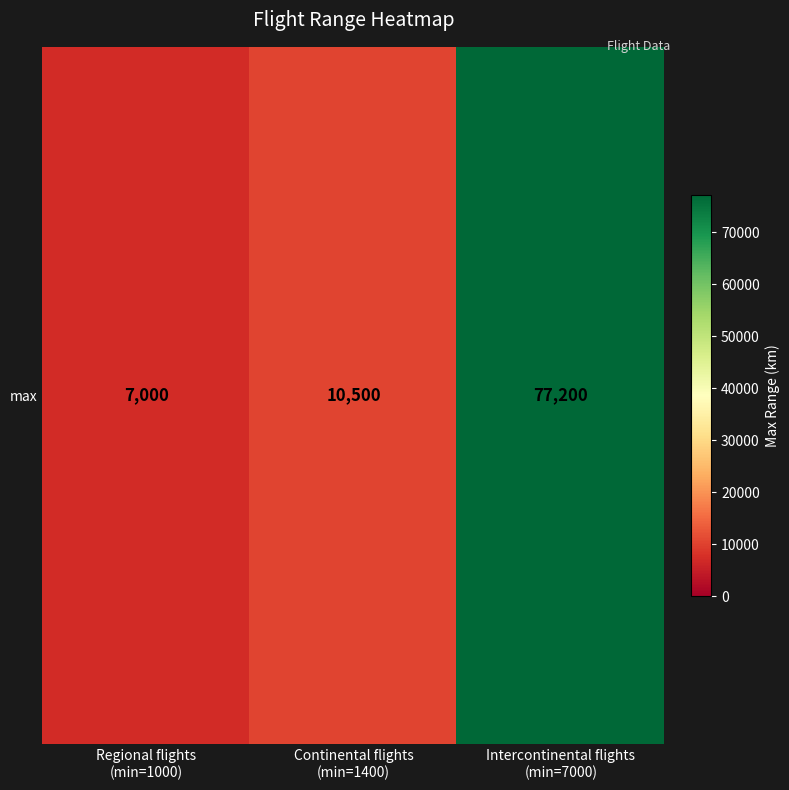

Rank the categories by value from highest to lowest.

Intercontinental flights
(min=7000), Continental flights
(min=1400), Regional flights
(min=1000)